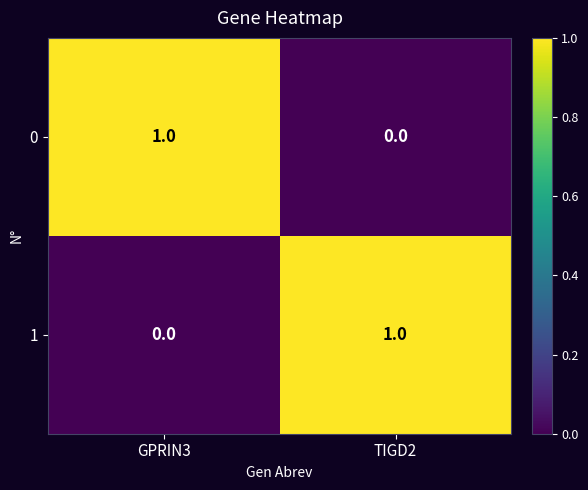

At how many categories does at least one series exceed 0?

2